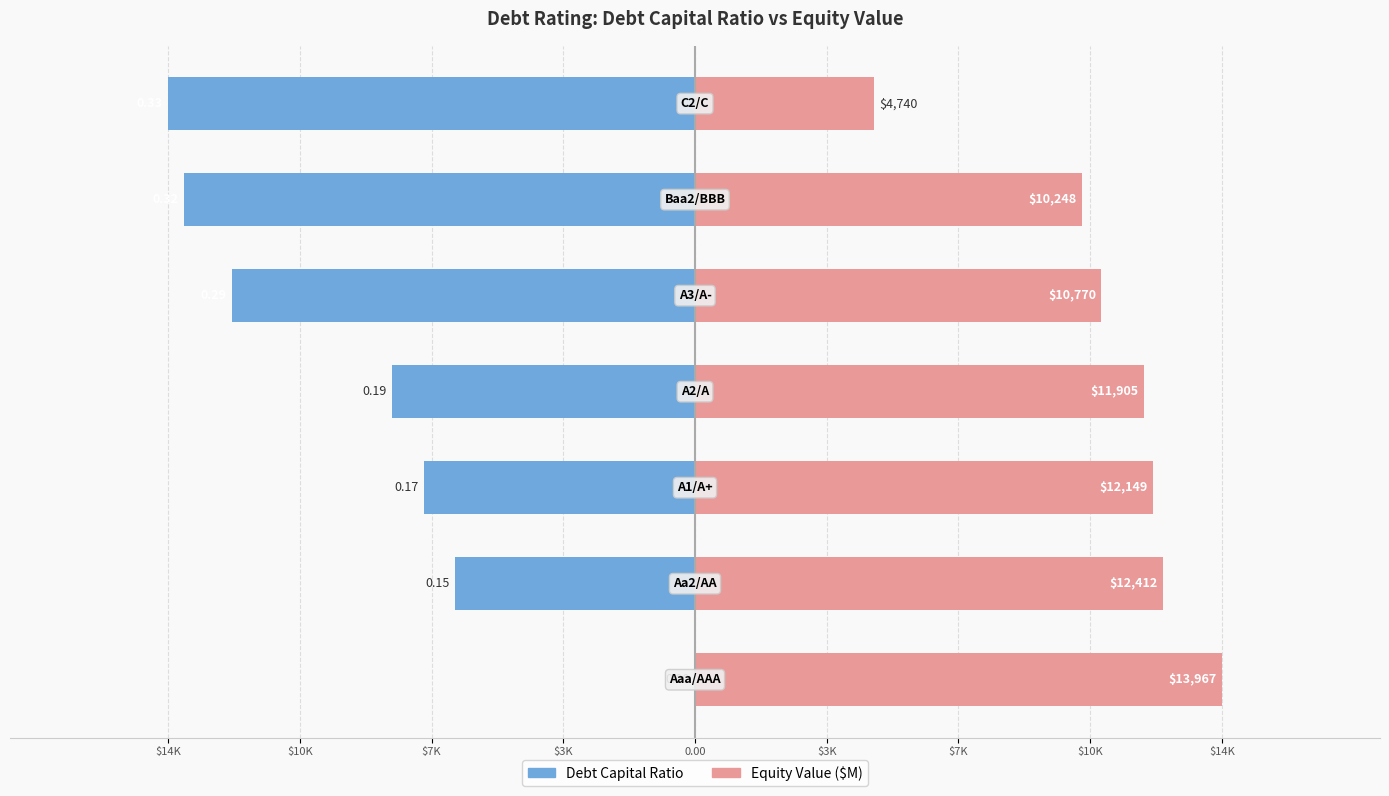

How many values in Debt Capital Ratio are below zero?

6